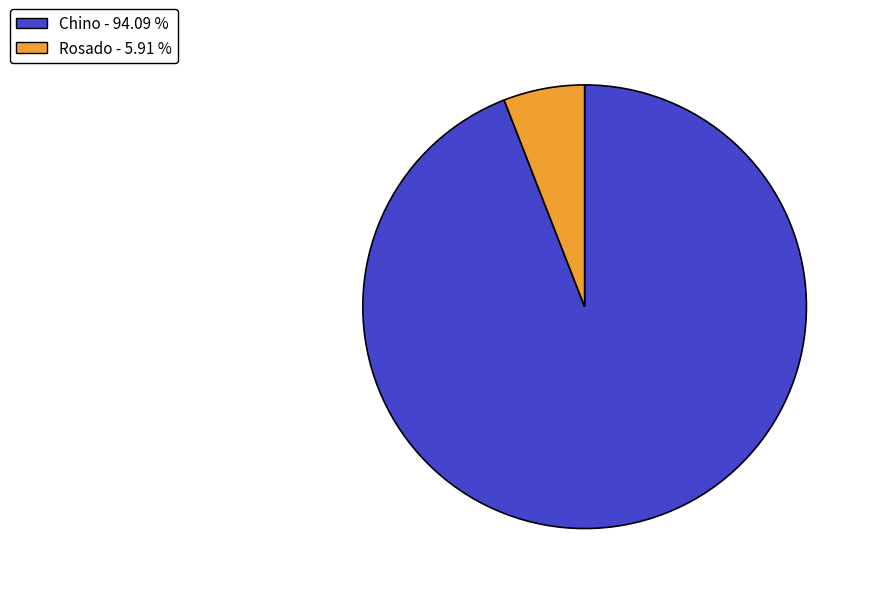

Rank the categories by value from lowest to highest.

Rosado - 5.91 %, Chino - 94.09 %